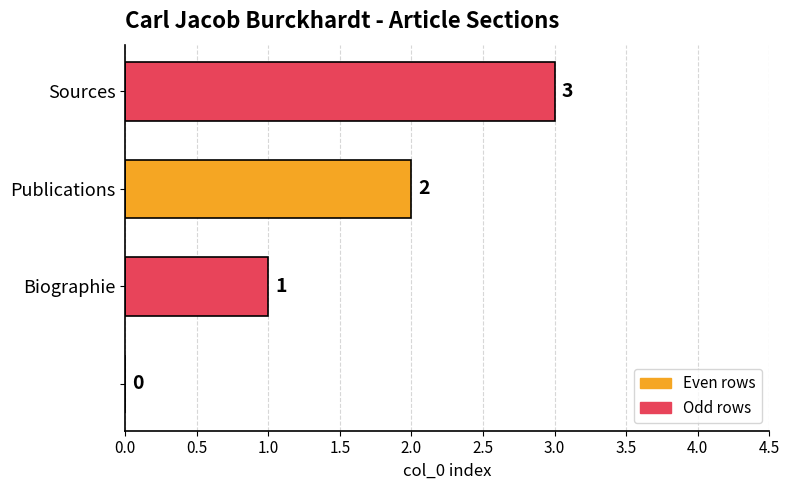

What is the sum of all values?

6